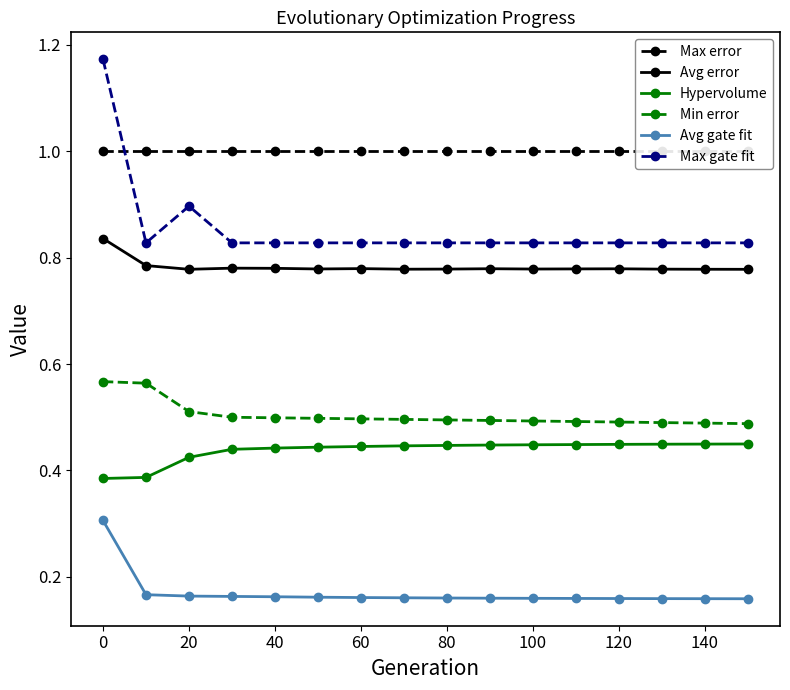

What is the difference between the maximum and second lowest values in the Avg error series?

0.1